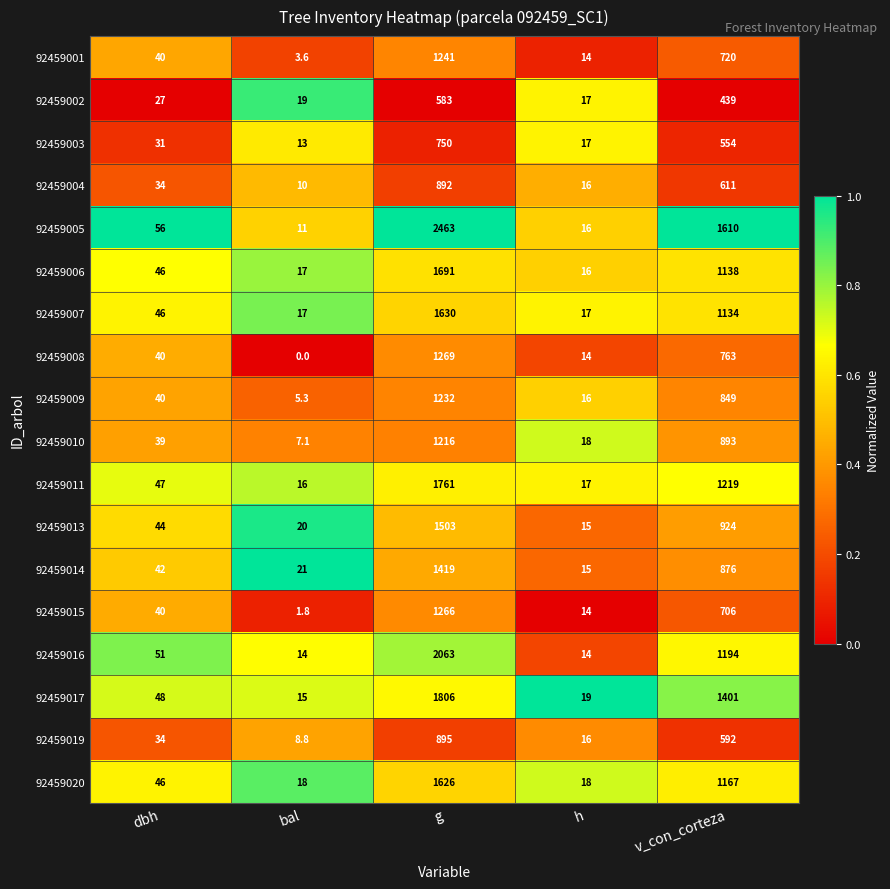

Which label corresponds to the smallest value in the chart?

bal